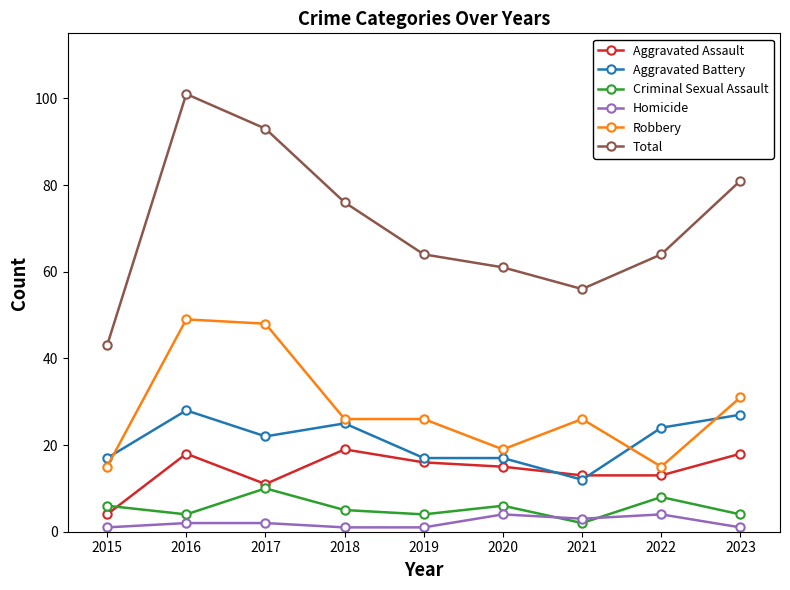

Reading left to right, transcribe all the data shown in this chart.

Aggravated Assault: 2015=4	2016=18	2017=11	2018=19	2019=16	2020=15	2021=13	2022=13	2023=18
Aggravated Battery: 2015=17	2016=28	2017=22	2018=25	2019=17	2020=17	2021=12	2022=24	2023=27
Criminal Sexual Assault: 2015=6	2016=4	2017=10	2018=5	2019=4	2020=6	2021=2	2022=8	2023=4
Homicide: 2015=1	2016=2	2017=2	2018=1	2019=1	2020=4	2021=3	2022=4	2023=1
Robbery: 2015=15	2016=49	2017=48	2018=26	2019=26	2020=19	2021=26	2022=15	2023=31
Total: 2015=43	2016=101	2017=93	2018=76	2019=64	2020=61	2021=56	2022=64	2023=81